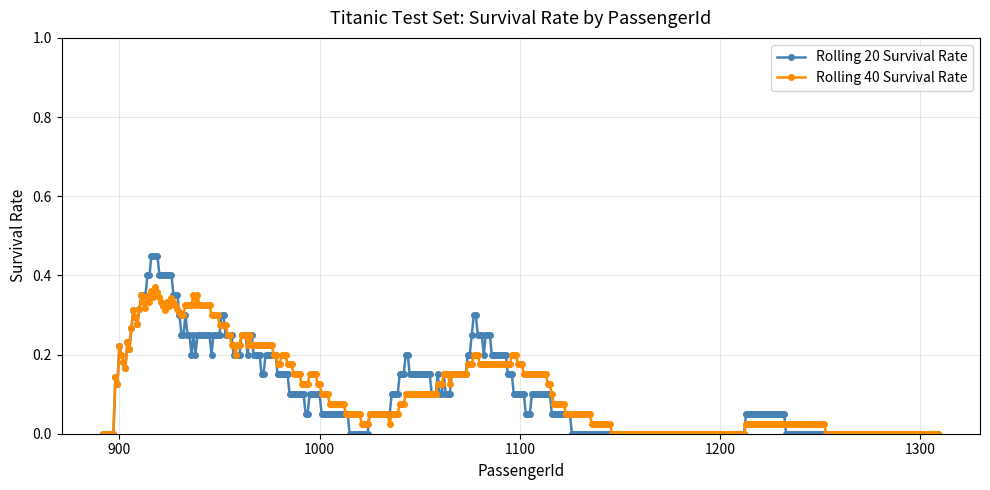

True or false: Rolling 40 Survival Rate has more than 1 interior local peaks.

True